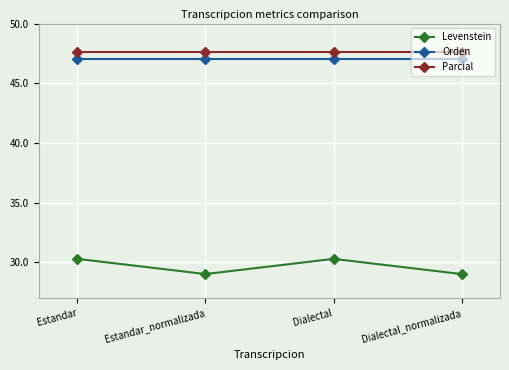

What is the greatest value displayed?

47.6